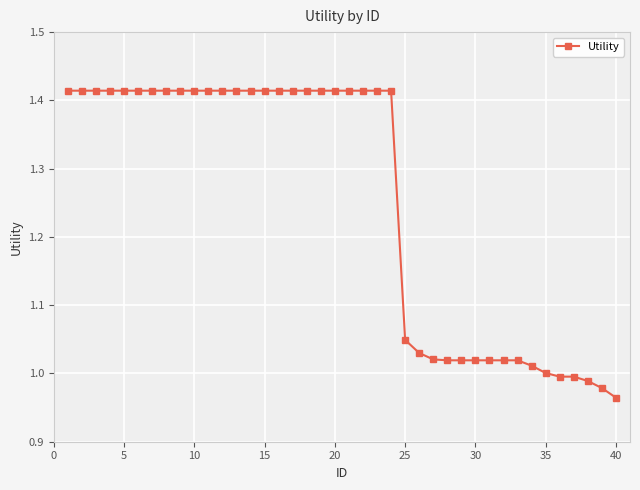

What is the average value?

1.3